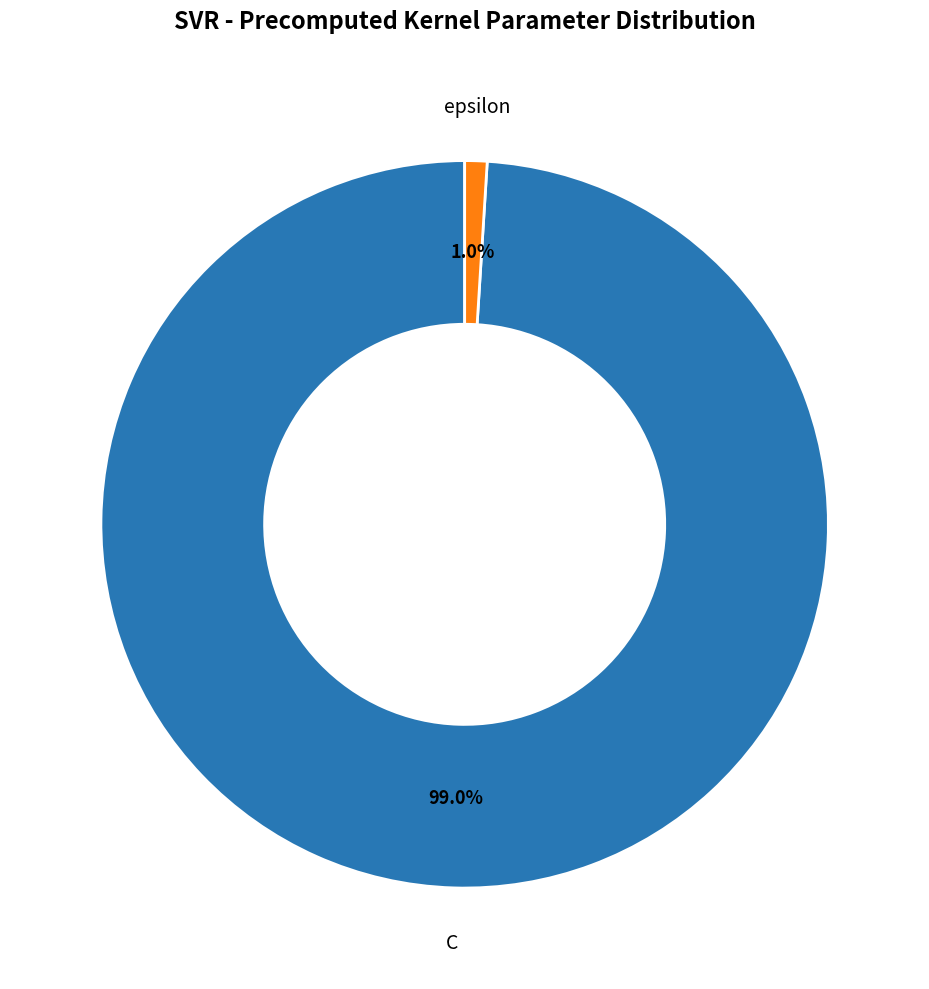

Is it true that C is 99% of the pie?

True